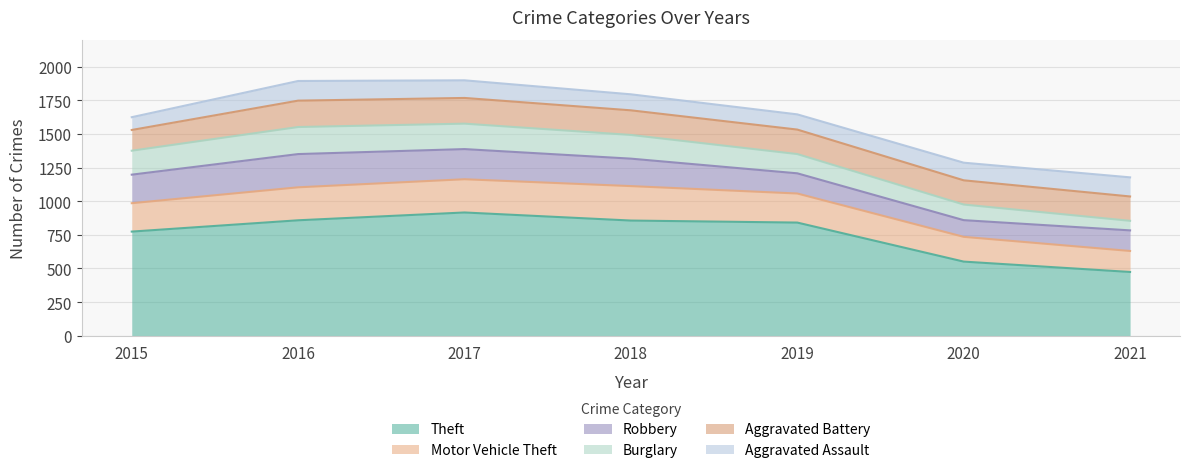

What is the maximum value shown in the chart?

916